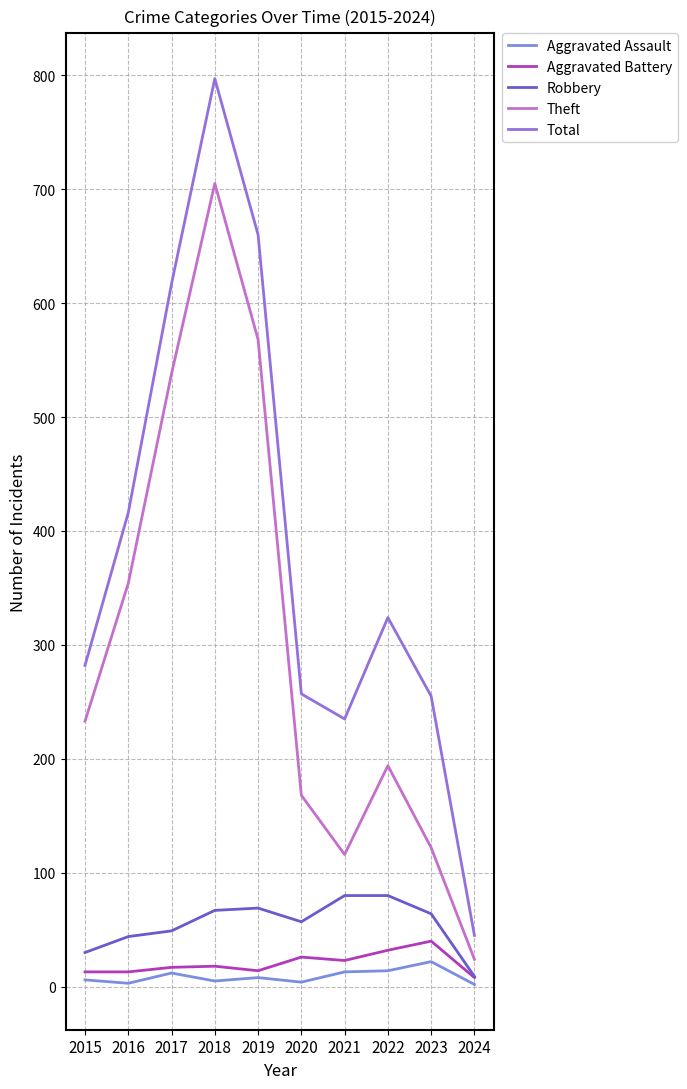

Is this an area chart (filled region under the line)?

No